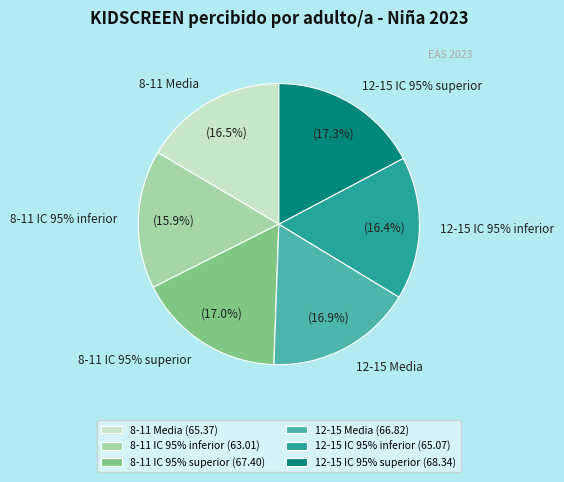

To the nearest percent, what is the difference between the largest and smallest slice percentages?

1%